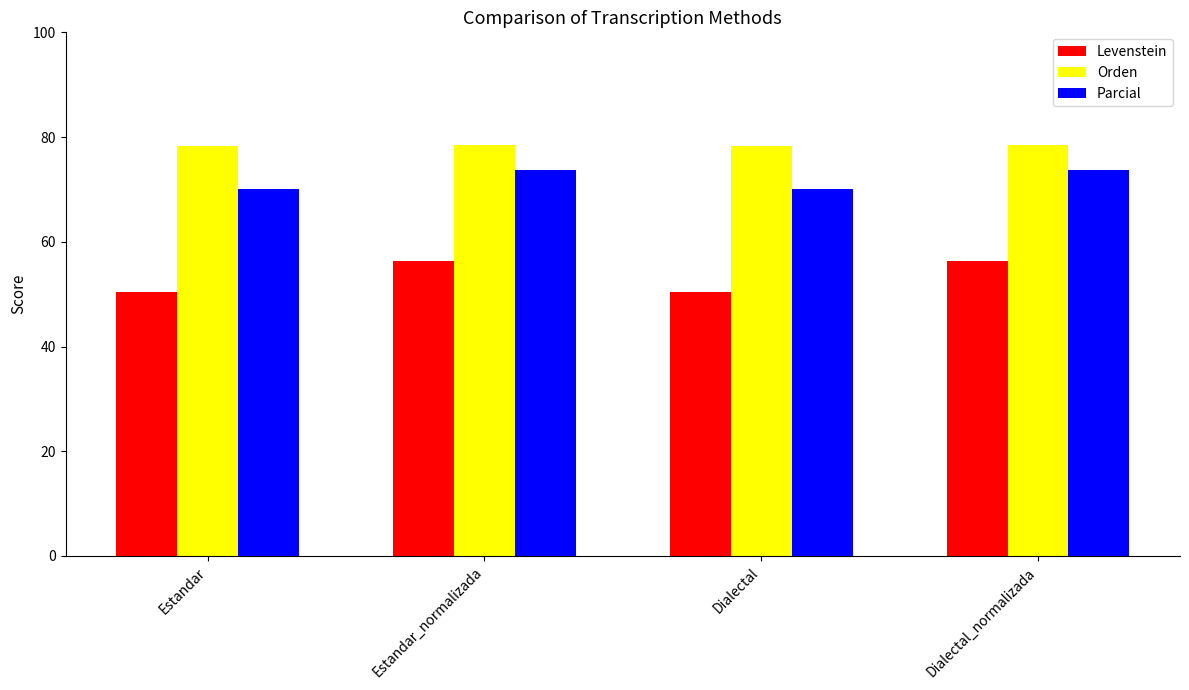

How many groups of bars are there?

4